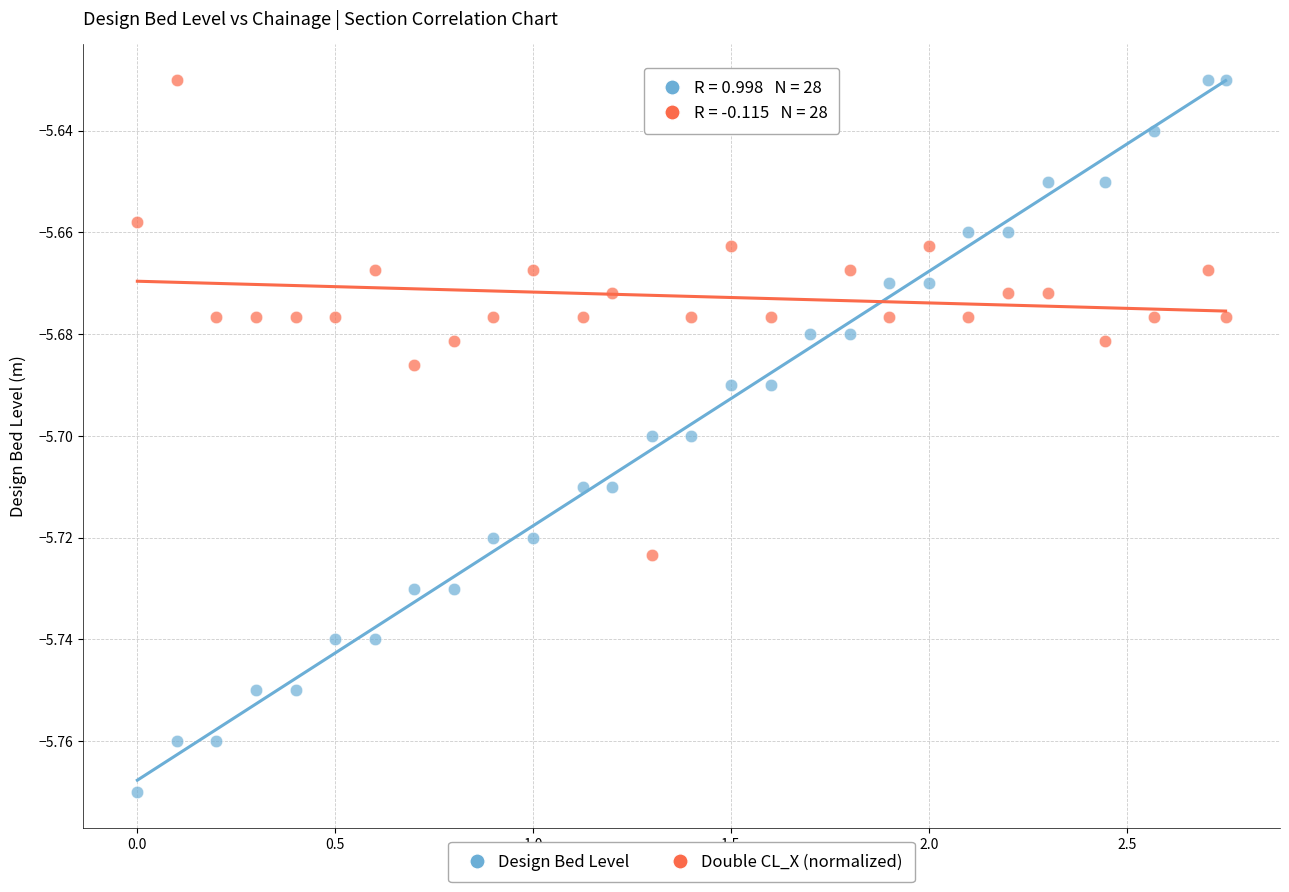

Across all data points, what is the range of X values (max minus min)?

2.8